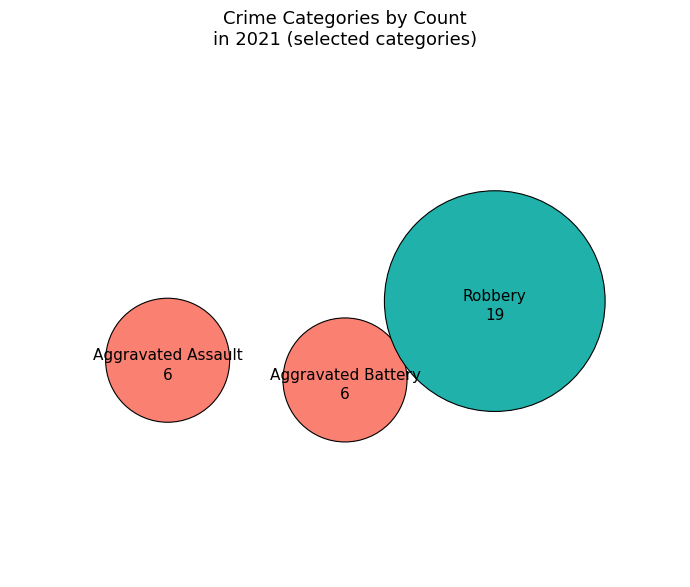

Which has a higher value, Aggravated Battery or Robbery?

Robbery